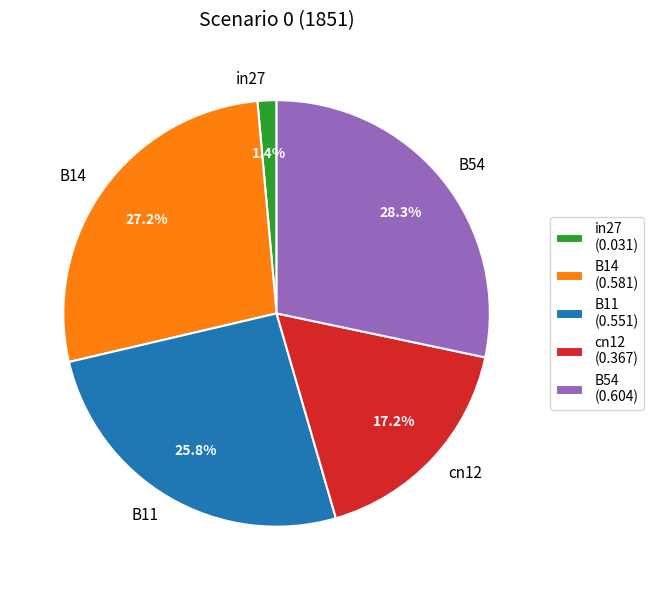

What percentage is NOT represented by B14?

72.8%